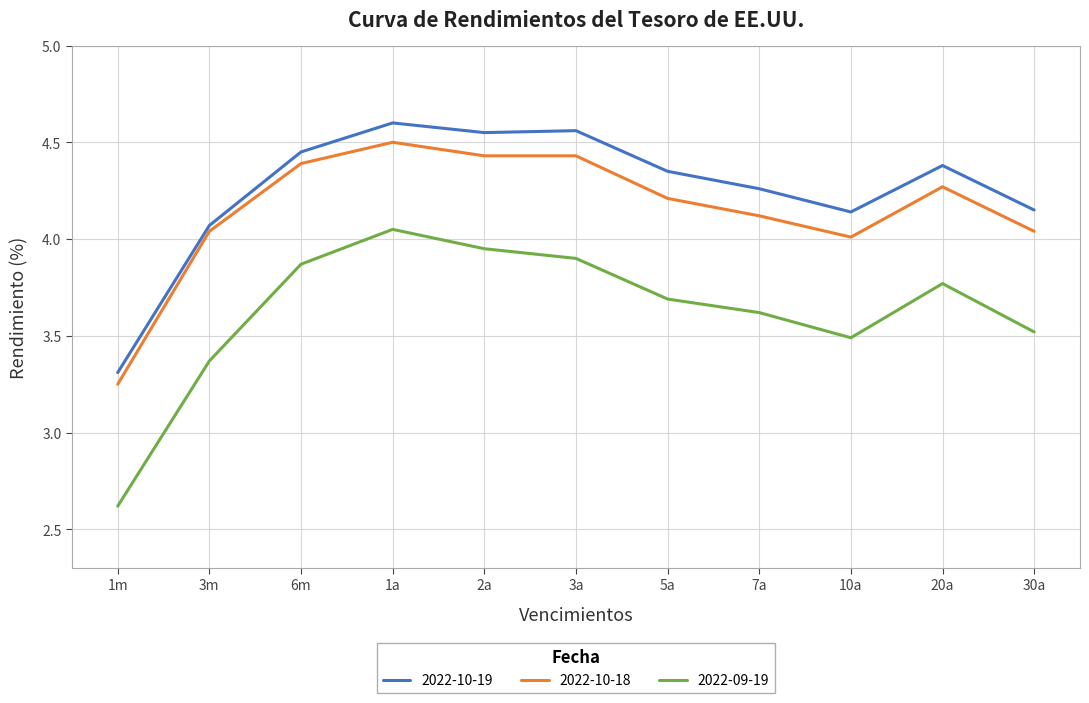

What position from the right is 5a?

5